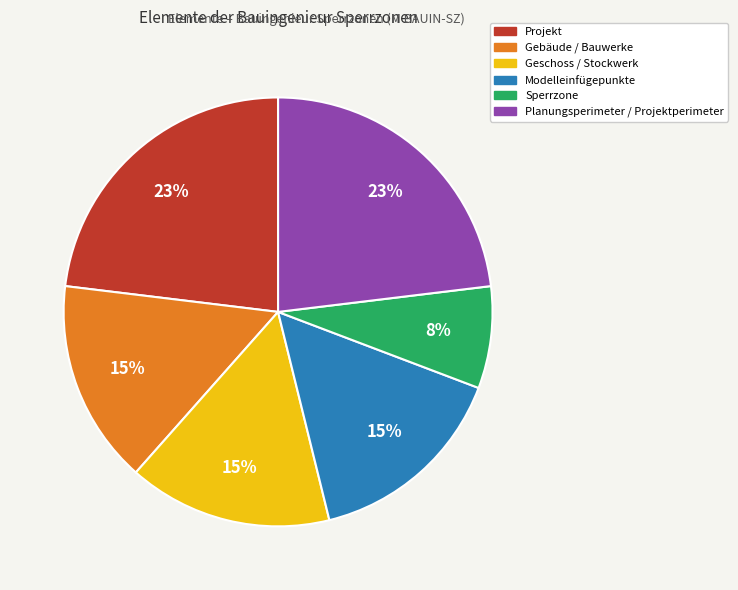

To the nearest percent, what is the combined percentage of Gebäude / Bauwerke and Projekt?

38%